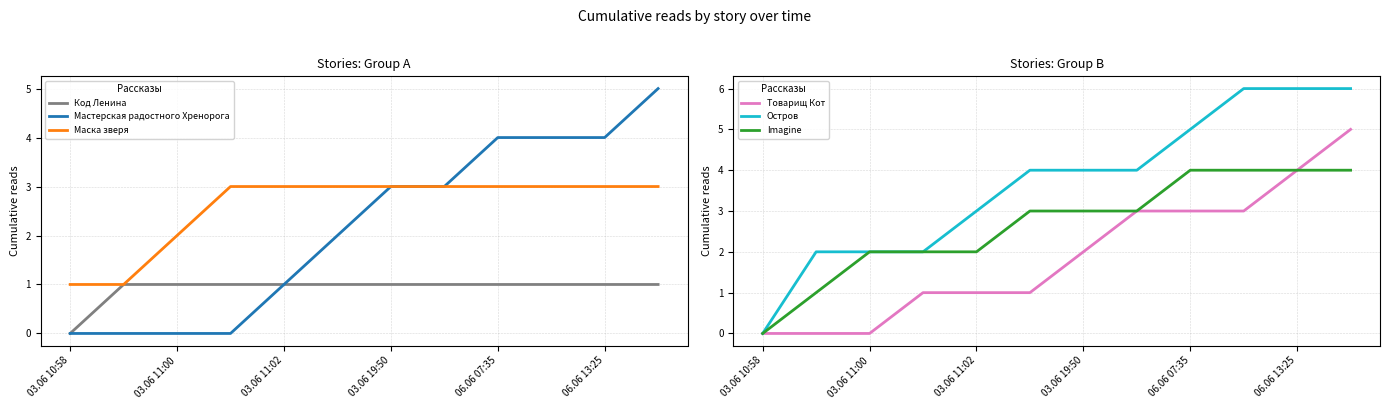

How many lines are shown in the chart?

6